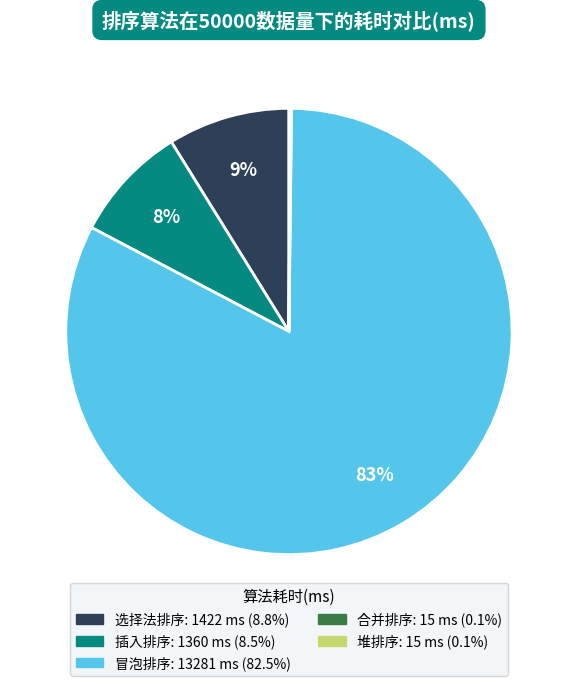

Does any single category account for the majority?

Yes